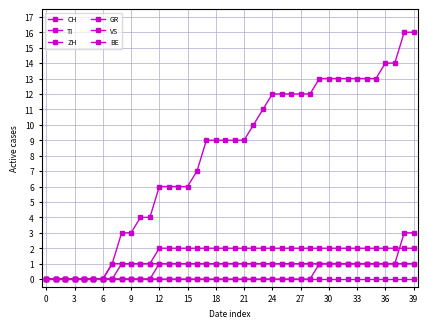

Reading left to right, what are all the values shown in this chart?

CH: 0	0	0	0	0	0	0	1	3	3	4	4	6	6	6	6	7	9	9	9	9	9	10	11	12	12	12	12	12	13	13	13	13	13	13	13	14	14	16	16
TI: 0	0	0	0	0	0	0	1	1	1	1	1	2	2	2	2	2	2	2	2	2	2	2	2	2	2	2	2	2	2	2	2	2	2	2	2	2	2	2	2
ZH: 0	0	0	0	0	0	0	0	0	0	0	0	0	0	0	0	0	0	0	0	0	0	0	0	0	0	0	0	0	1	1	1	1	1	1	1	1	1	3	3
GR: 0	0	0	0	0	0	0	0	1	1	1	1	1	1	1	1	1	1	1	1	1	1	1	1	1	1	1	1	1	1	1	1	1	1	1	1	1	1	1	1
VS: 0	0	0	0	0	0	0	0	0	0	0	0	1	1	1	1	1	1	1	1	1	1	1	1	1	1	1	1	1	1	1	1	1	1	1	1	1	1	1	1
BE: 0	0	0	0	0	0	0	0	0	0	0	0	0	0	0	0	0	0	0	0	0	0	0	0	0	0	0	0	0	0	0	0	0	0	0	0	0	0	0	0